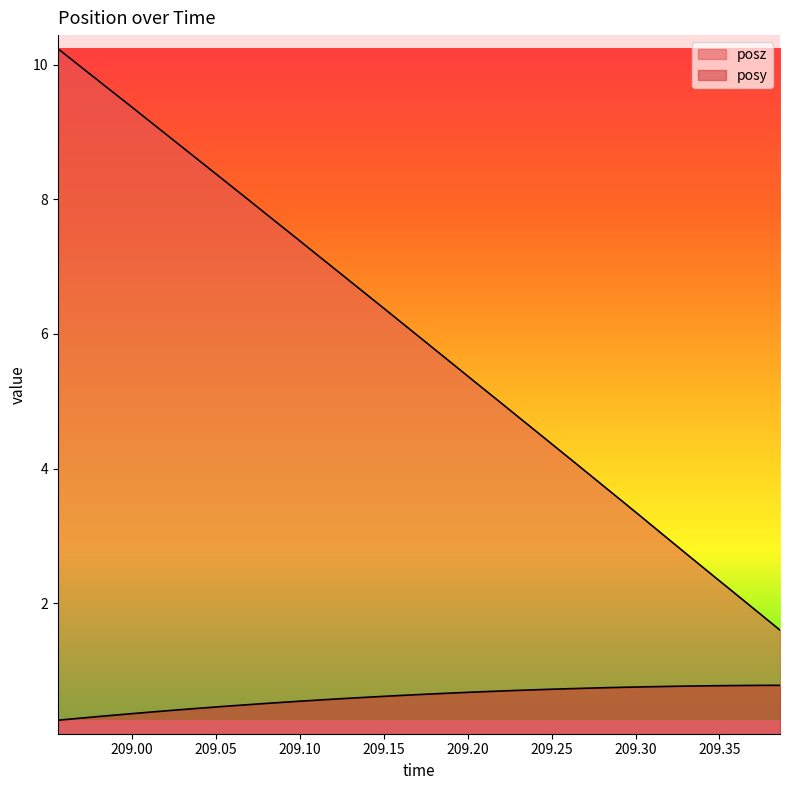

Which series has the largest total across all categories?

posz